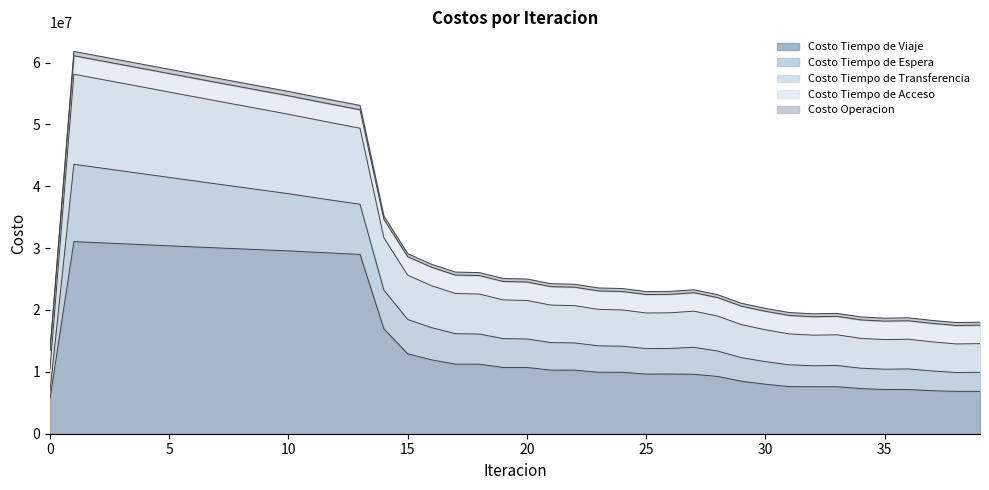

Does the chart display data point markers on the line(s)?

No